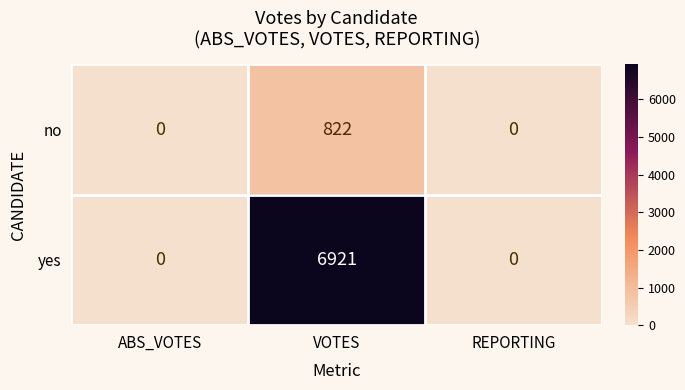

What is the difference between the highest and lowest values at VOTES?

6099